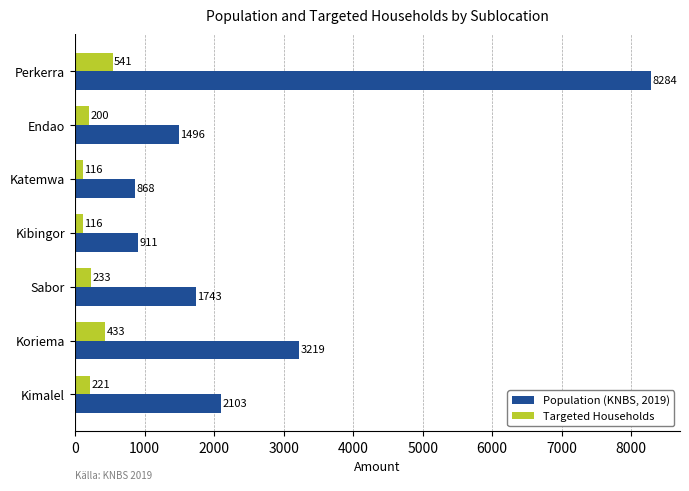

Count the number of data series in this chart.

2